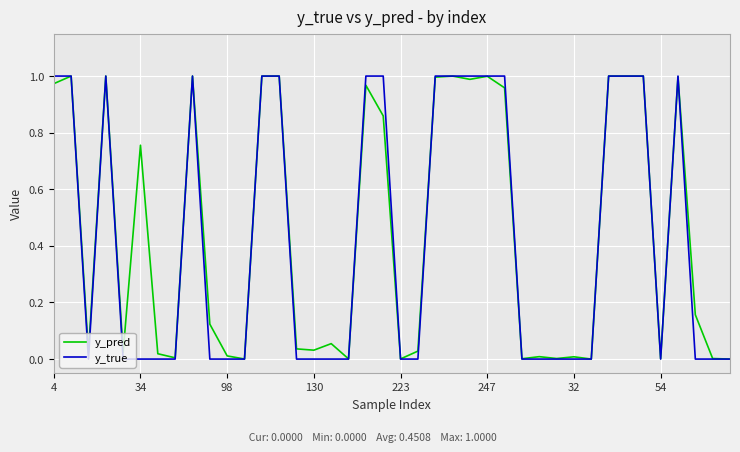

Reading left to right, transcribe all the data shown in this chart.

y_pred: 1.0	1.0	0.0	1.0	0.0	0.8	0.0	0.0	1.0	0.1	0.0	0.0	1.0	1.0	0.0	0.0	0.1	0.0	1.0	0.9	0.0	0.0	1.0	1.0	1.0	1.0	1.0	0.0	0.0	0.0	0.0	0.0	1.0	1.0	1.0	0.0	1.0	0.2	0.0	0.0
y_true: 1.0	1.0	0.0	1.0	0.0	0.0	0.0	0.0	1.0	0.0	0.0	0.0	1.0	1.0	0.0	0.0	0.0	0.0	1.0	1.0	0.0	0.0	1.0	1.0	1.0	1.0	1.0	0.0	0.0	0.0	0.0	0.0	1.0	1.0	1.0	0.0	1.0	0.0	0.0	0.0